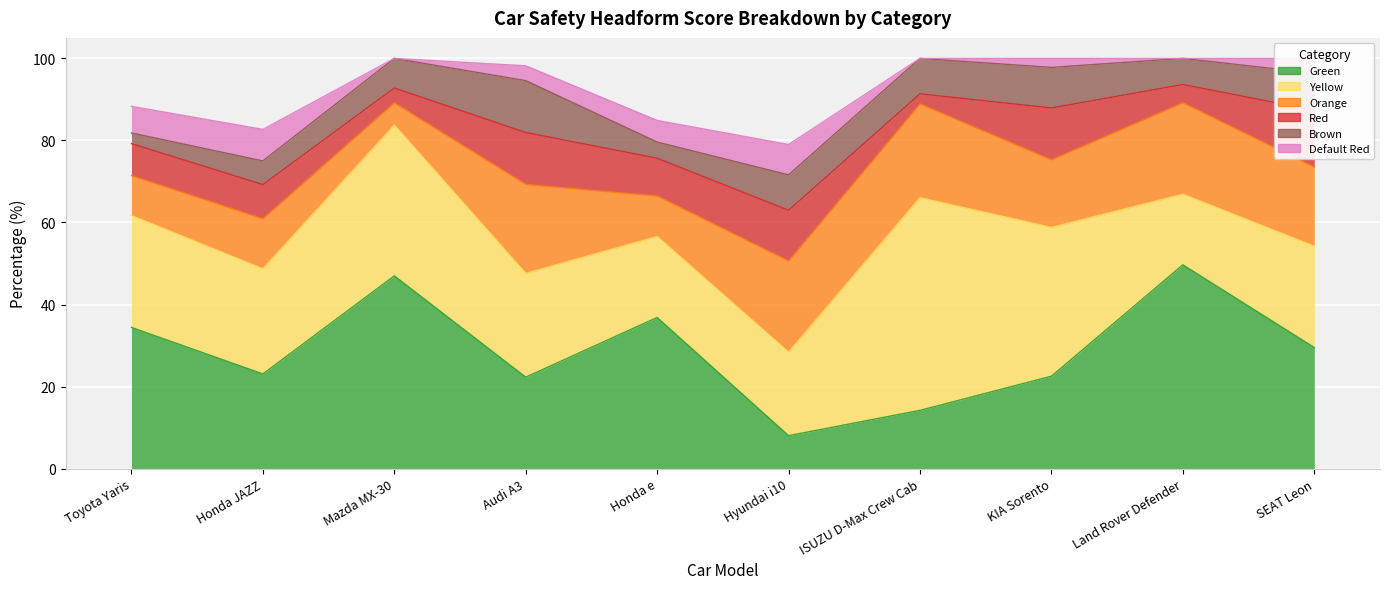

How many intersections are there between Yellow and Orange?

4